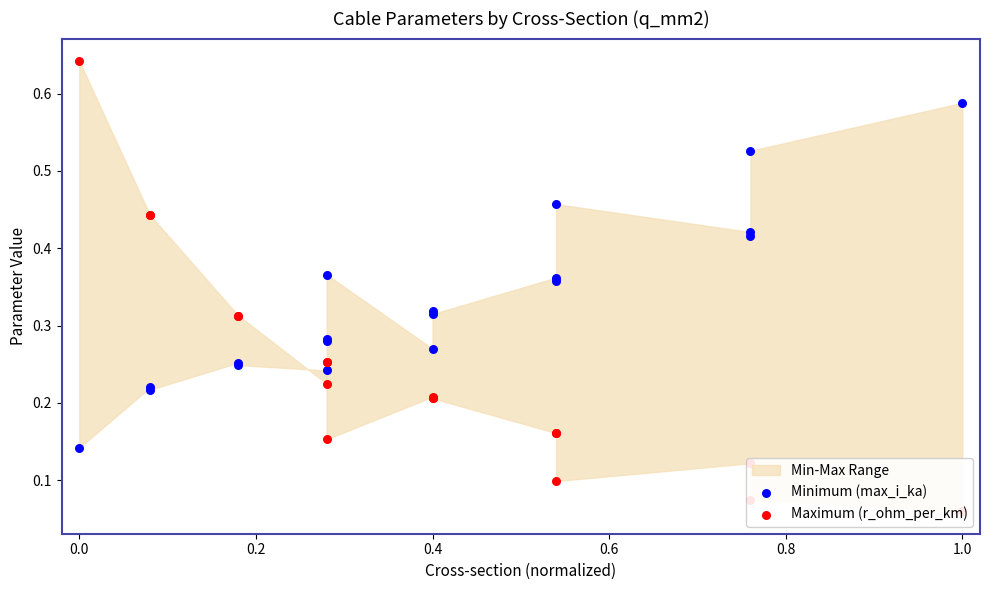

Which series has the widest spread of Y values?

Maximum (r_ohm_per_km)